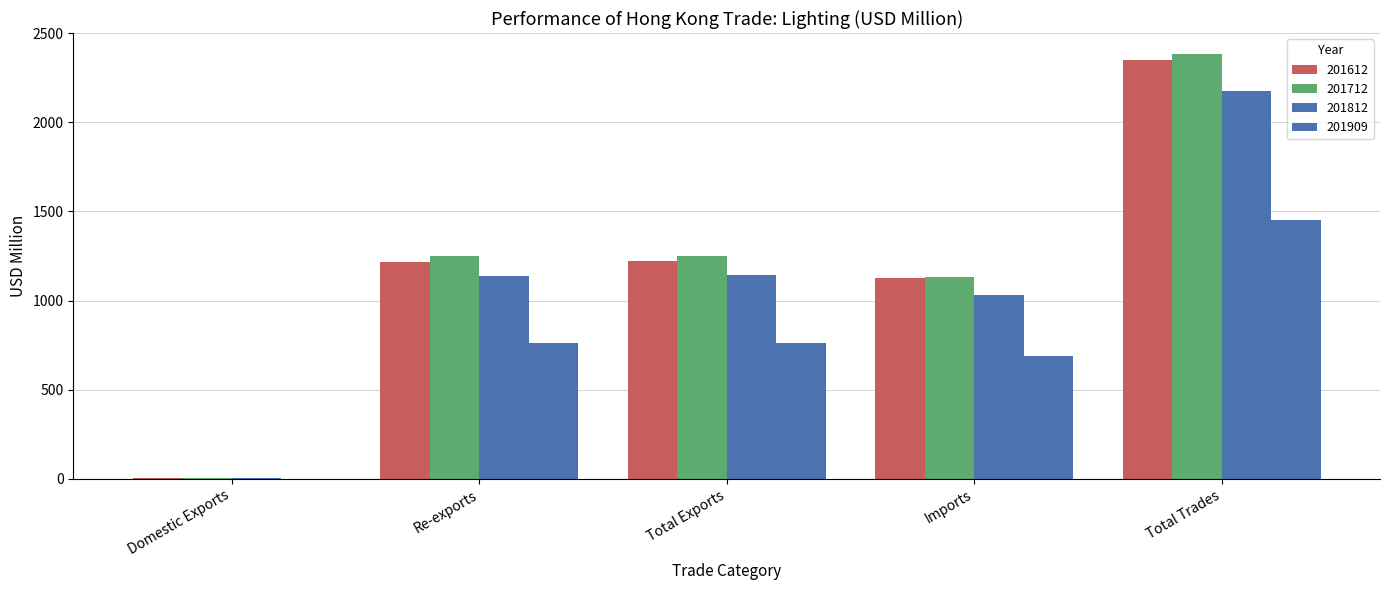

At which label does 201909 first exceed 760?

Re-exports